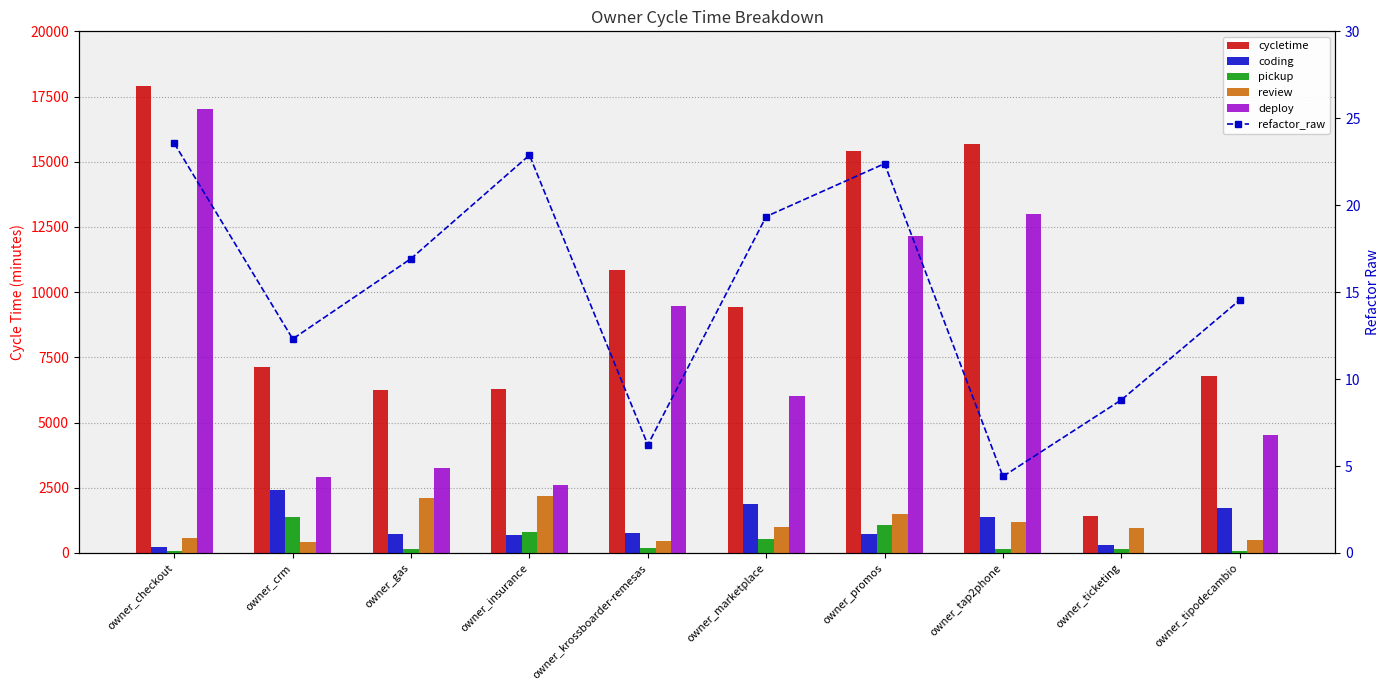

What is the total value across all series at owner_checkout?

35833.6